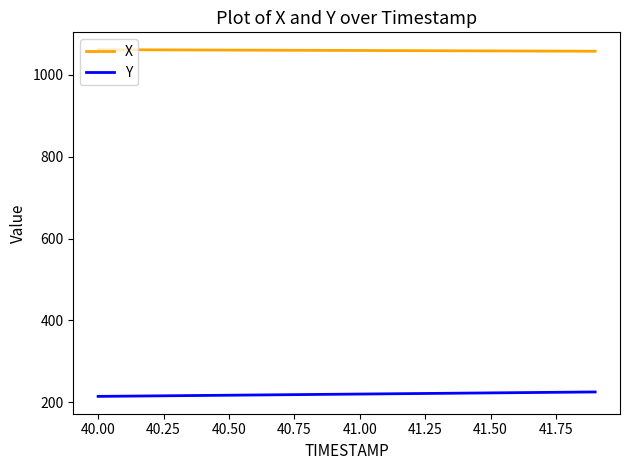

How many lines are shown in the chart?

2